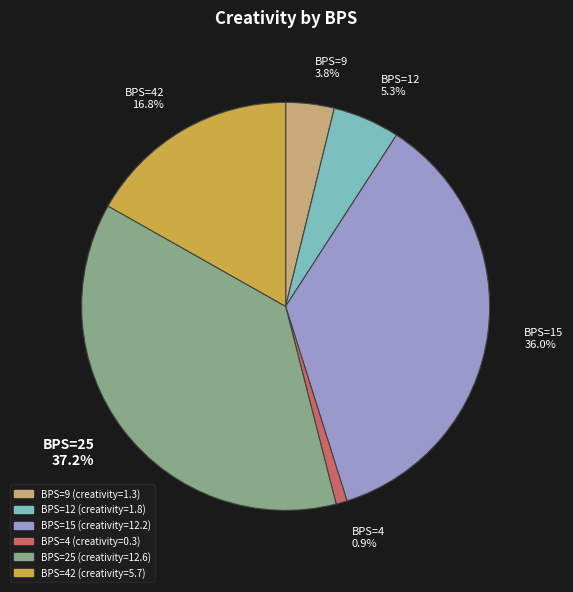

Between 42 and 9, which is larger?

42